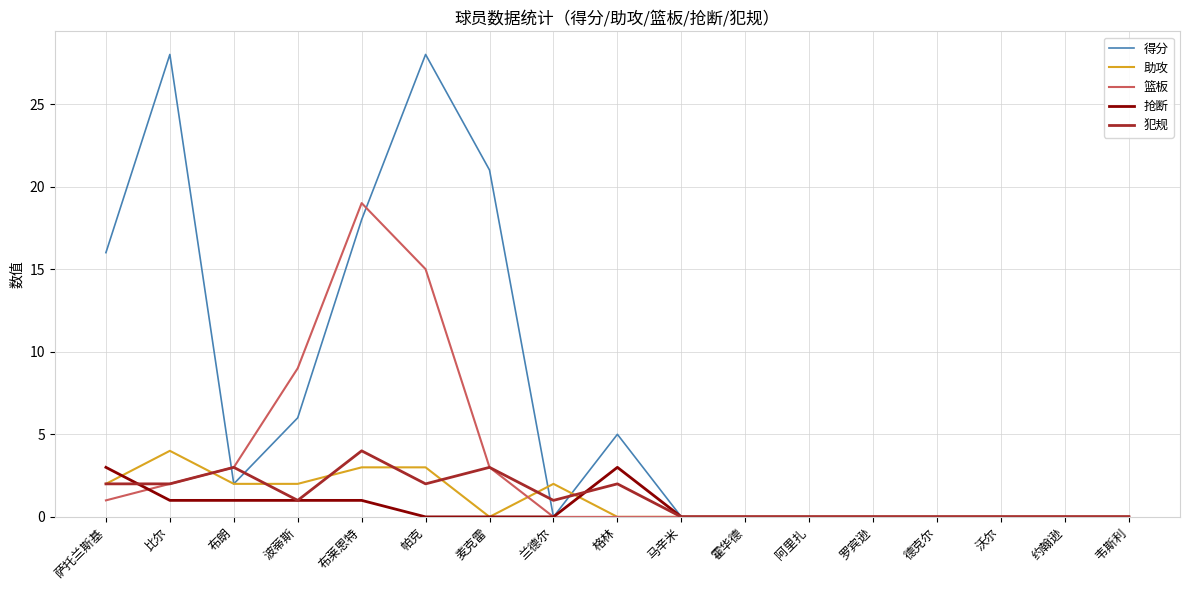

How many lines are shown in the chart?

5